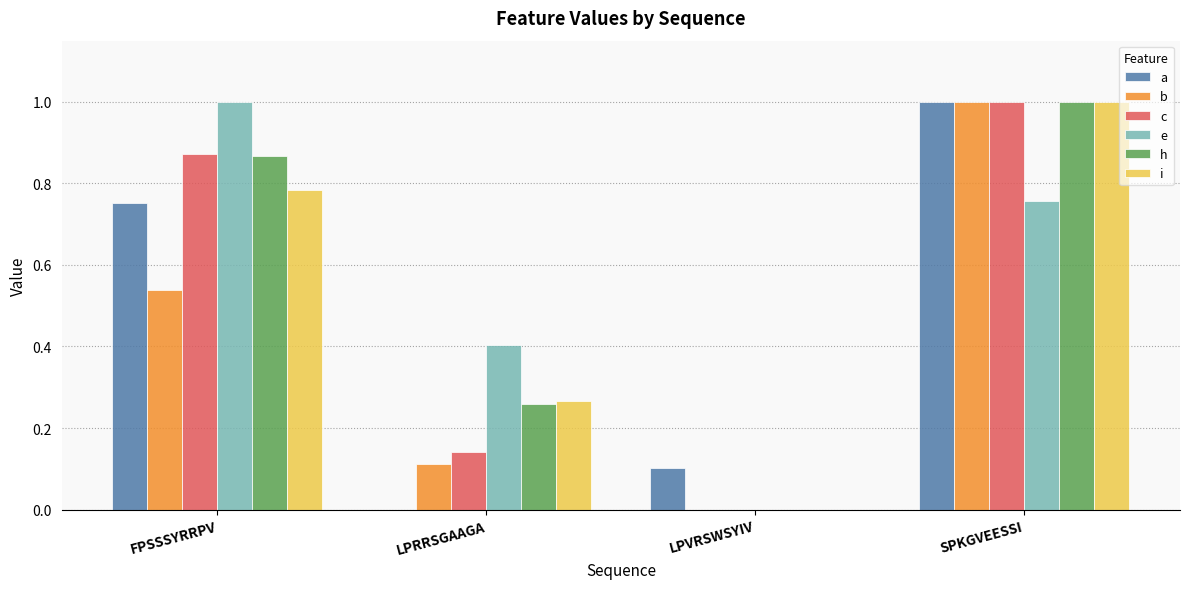

Count the a values in the range 0 to 1.

4